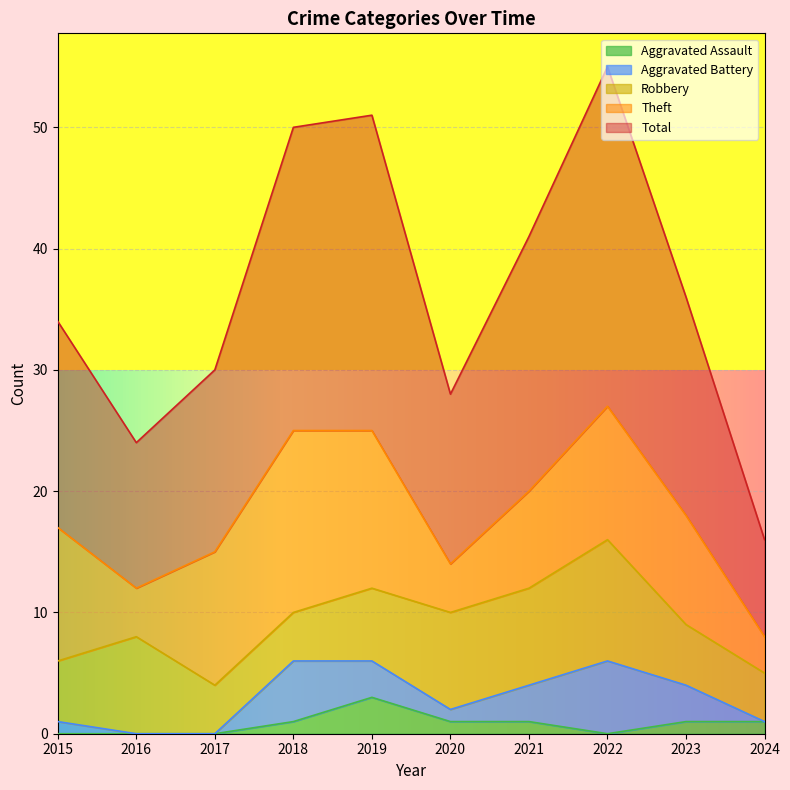

At which label does Robbery reach its peak?

2022